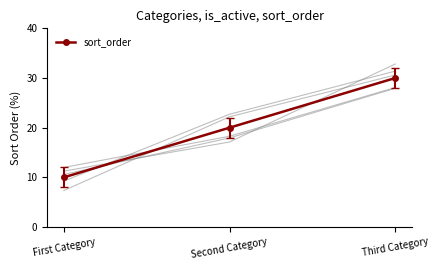

At which category does the chart reach its minimum across all series?

First Category